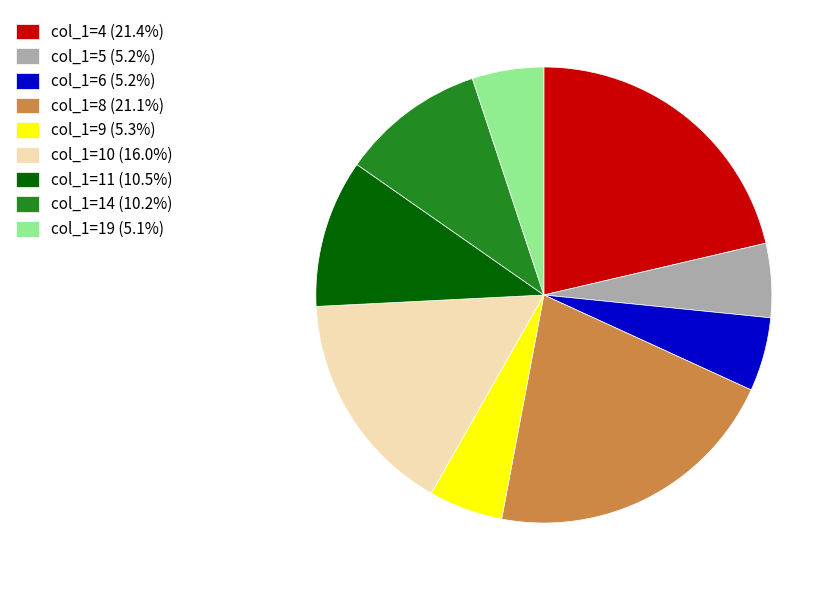

Do col_1=8 (21.1%) and col_1=5 (5.2%) together represent more than half of the pie?

No